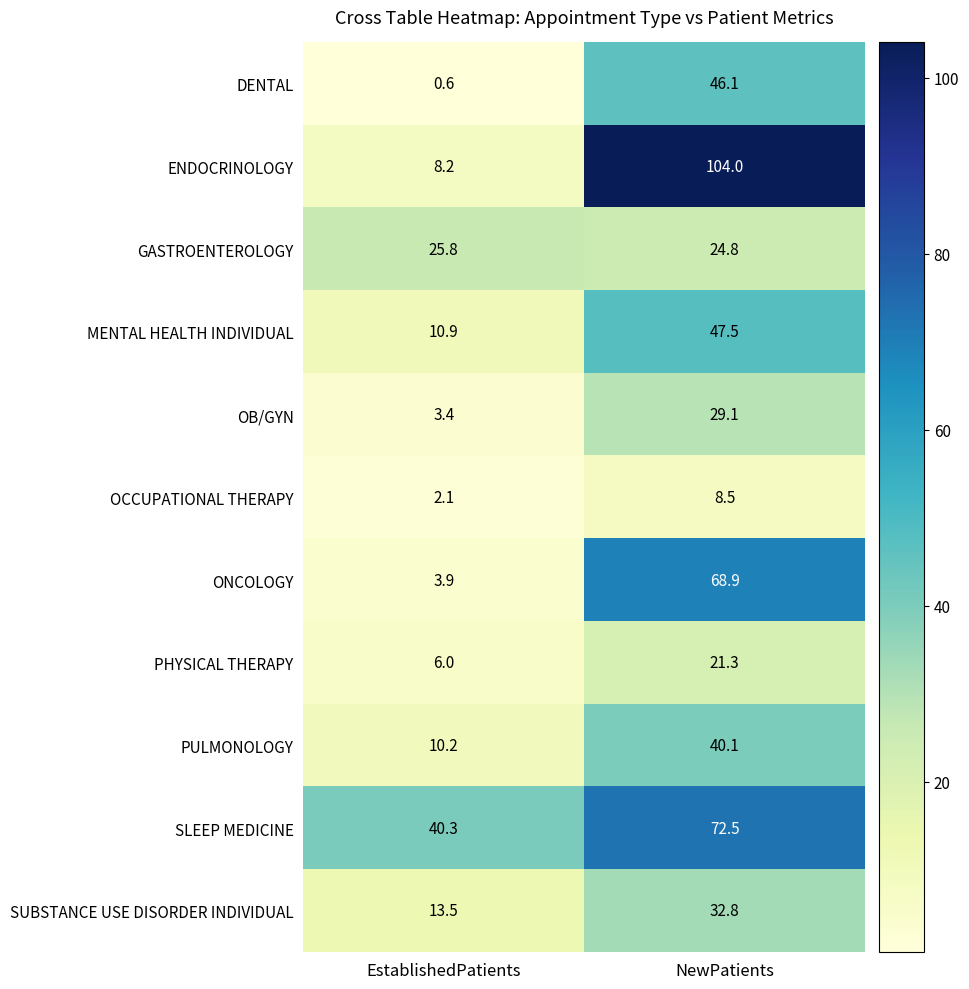

Where does the MENTAL HEALTH INDIVIDUAL series first go above 47?

NewPatients